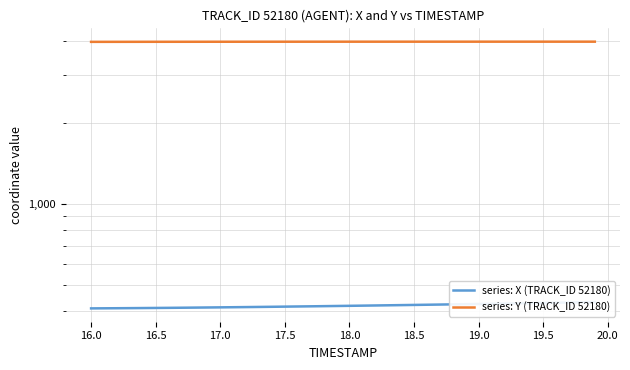

Reading right to left, extract all data points from this chart.

series: X (TRACK_ID 52180): 432.5	431.6	430.9	430.1	429.3	428.5	427.8	427.0	426.3	425.6	424.9	424.1	423.5	422.8	422.1	421.4	420.8	420.2	419.5	418.9	418.3	417.7	417.1	416.6	416.0	415.5	414.9	414.4	413.9	413.5	413.0	412.6	412.1	411.7	411.4	411.0	410.7	410.4	410.1	409.8
series: Y (TRACK_ID 52180): 3986.7	3986.7	3986.7	3986.7	3986.7	3986.6	3986.6	3986.6	3986.6	3986.6	3986.5	3986.5	3986.4	3986.4	3986.4	3986.3	3986.2	3986.2	3986.1	3986.0	3985.9	3985.7	3985.6	3985.5	3985.3	3985.1	3984.9	3984.7	3984.4	3984.2	3983.9	3983.6	3983.2	3982.9	3982.5	3982.1	3981.7	3981.2	3980.8	3980.3